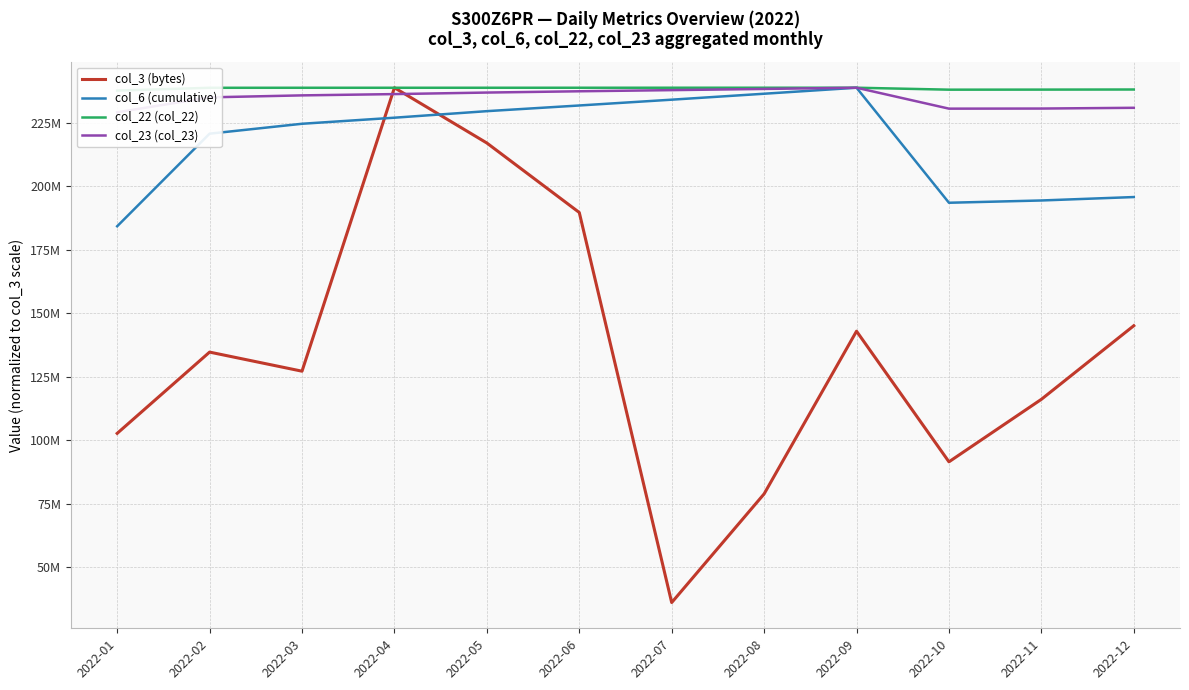

True or false: col_3 (bytes) has more than 2 points higher than both neighbors.

True